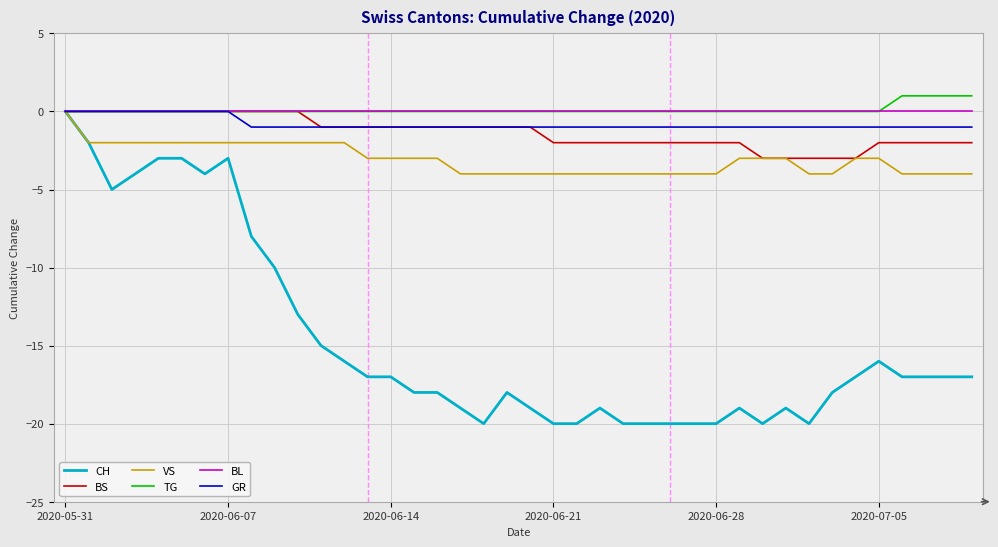

Which series has the widest spread of values?

CH